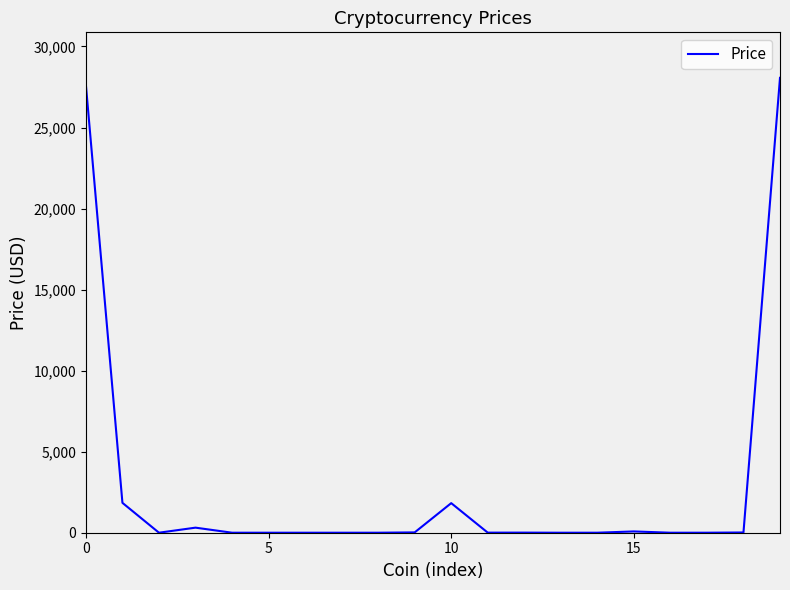

What is the greatest value displayed?

28065.2